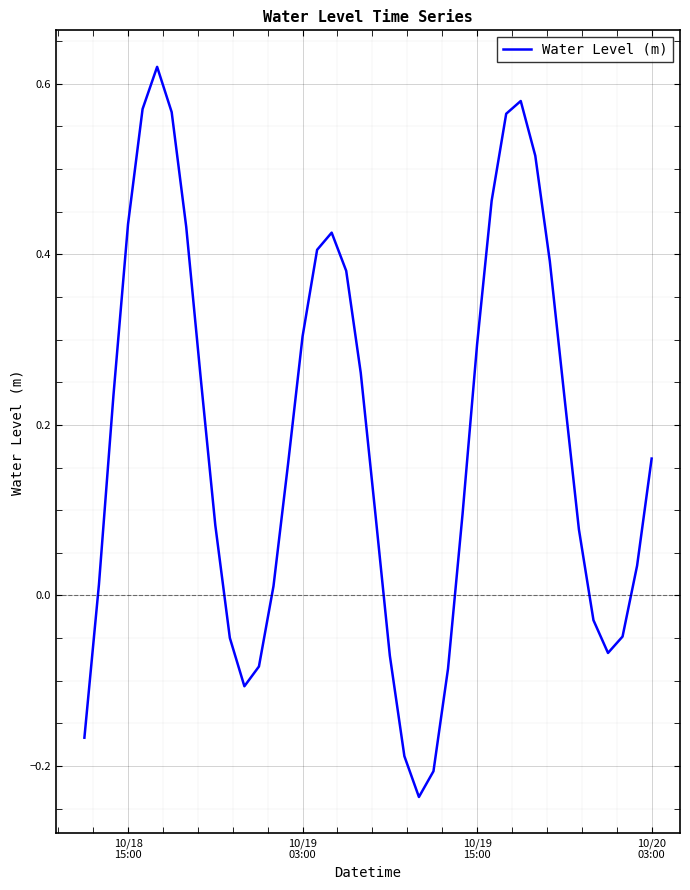

What is the sum of all values?

7.3